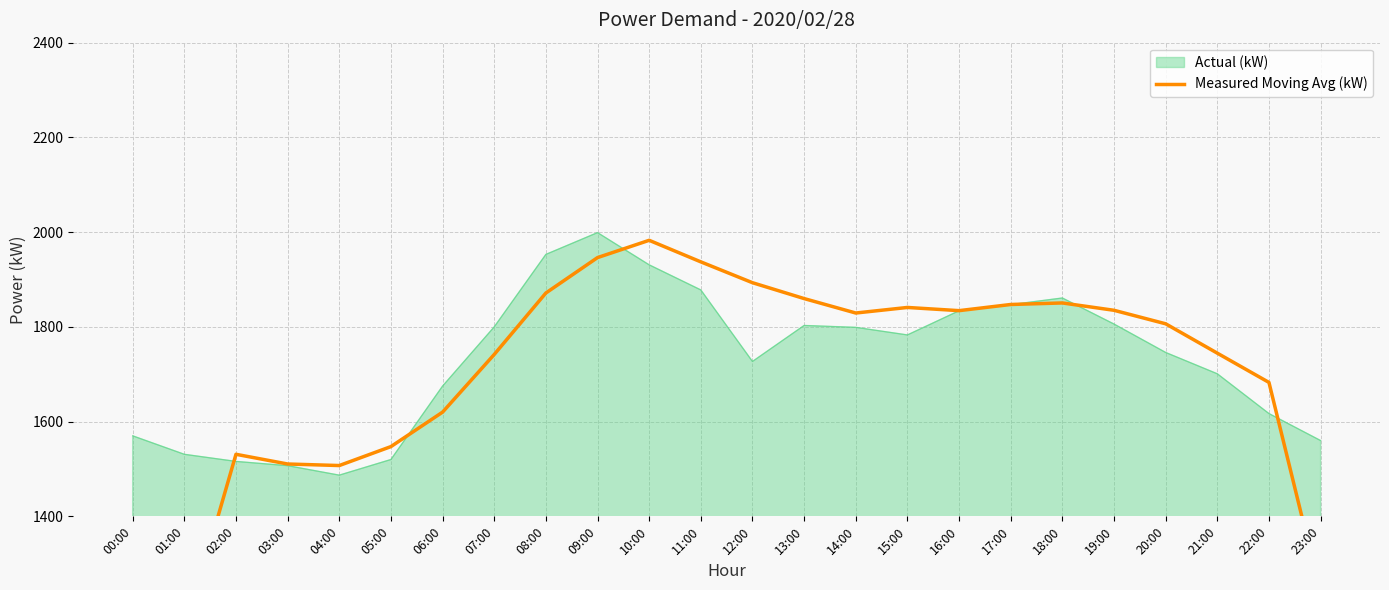

What is the difference between the maximum and minimum values?

1207.5